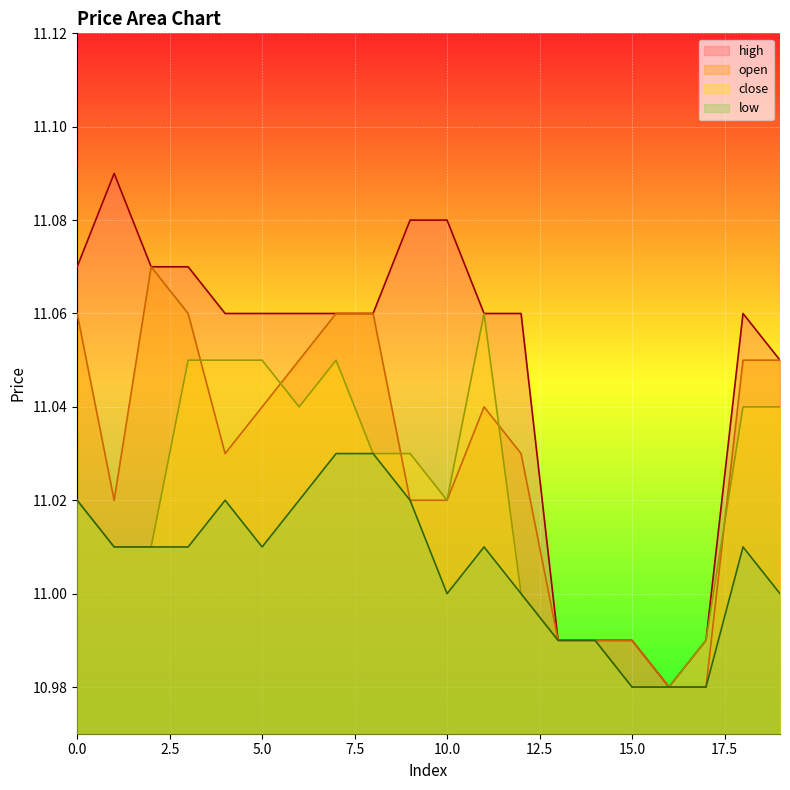

Reading left to right, extract all data points from this chart.

open: 0=11.1	1=11.0	2=11.1	3=11.1	4=11.0	5=11.0	6=11.1	7=11.1	8=11.1	9=11.0	10=11.0	11=11.0	12=11.0	13=11.0	14=11.0	15=11.0	16=11.0	17=11.0	18=11.1	19=11.1
close: 0=11.0	1=11.0	2=11.0	3=11.1	4=11.1	5=11.1	6=11.0	7=11.1	8=11.0	9=11.0	10=11.0	11=11.1	12=11.0	13=11.0	14=11.0	15=11.0	16=11.0	17=11.0	18=11.0	19=11.0
high: 0=11.1	1=11.1	2=11.1	3=11.1	4=11.1	5=11.1	6=11.1	7=11.1	8=11.1	9=11.1	10=11.1	11=11.1	12=11.1	13=11.0	14=11.0	15=11.0	16=11.0	17=11.0	18=11.1	19=11.1
low: 0=11.0	1=11.0	2=11.0	3=11.0	4=11.0	5=11.0	6=11.0	7=11.0	8=11.0	9=11.0	10=11.0	11=11.0	12=11.0	13=11.0	14=11.0	15=11.0	16=11.0	17=11.0	18=11.0	19=11.0